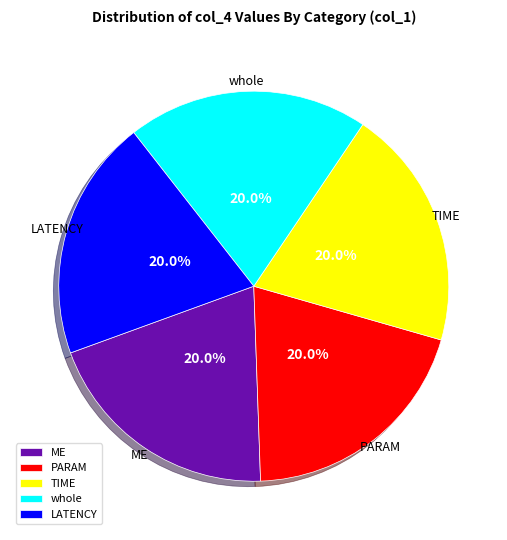

How many segments does this pie chart have?

5